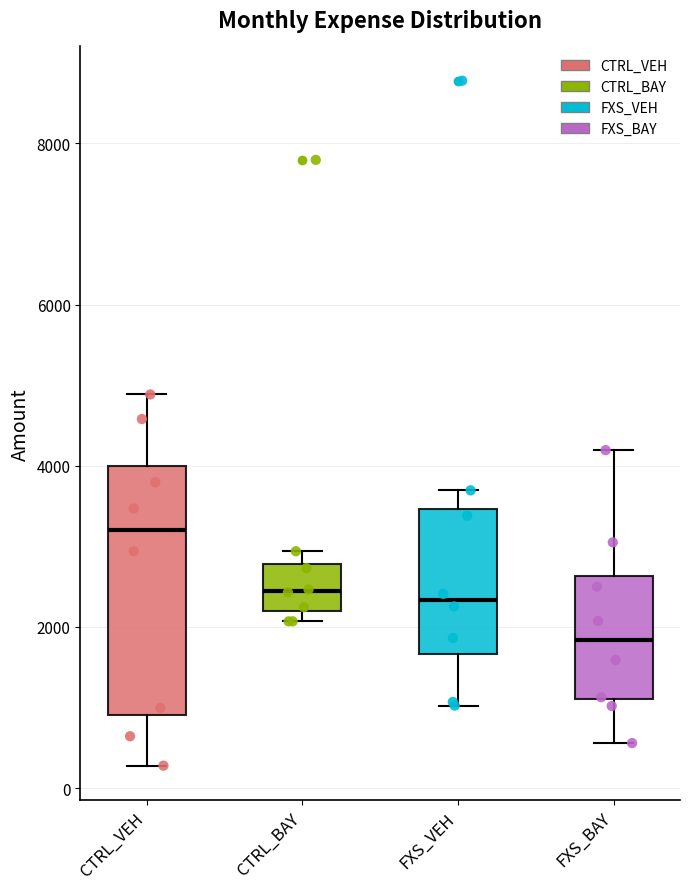

Reading left to right, read every box against the y-axis: the position of its median line, the range the box covers, and the ends of its whiskers. The values are not printed on the chart, so give them approximately, as read against the axis.

CTRL_VEH: median 3200, box 1000 to 4000, whiskers 200 to 4800
CTRL_BAY: median 2400, box 2200 to 2800, whiskers 2000 to 3000
FXS_VEH: median 2400, box 1600 to 3400, whiskers 1000 to 3600
FXS_BAY: median 1800, box 1200 to 2600, whiskers 600 to 4200